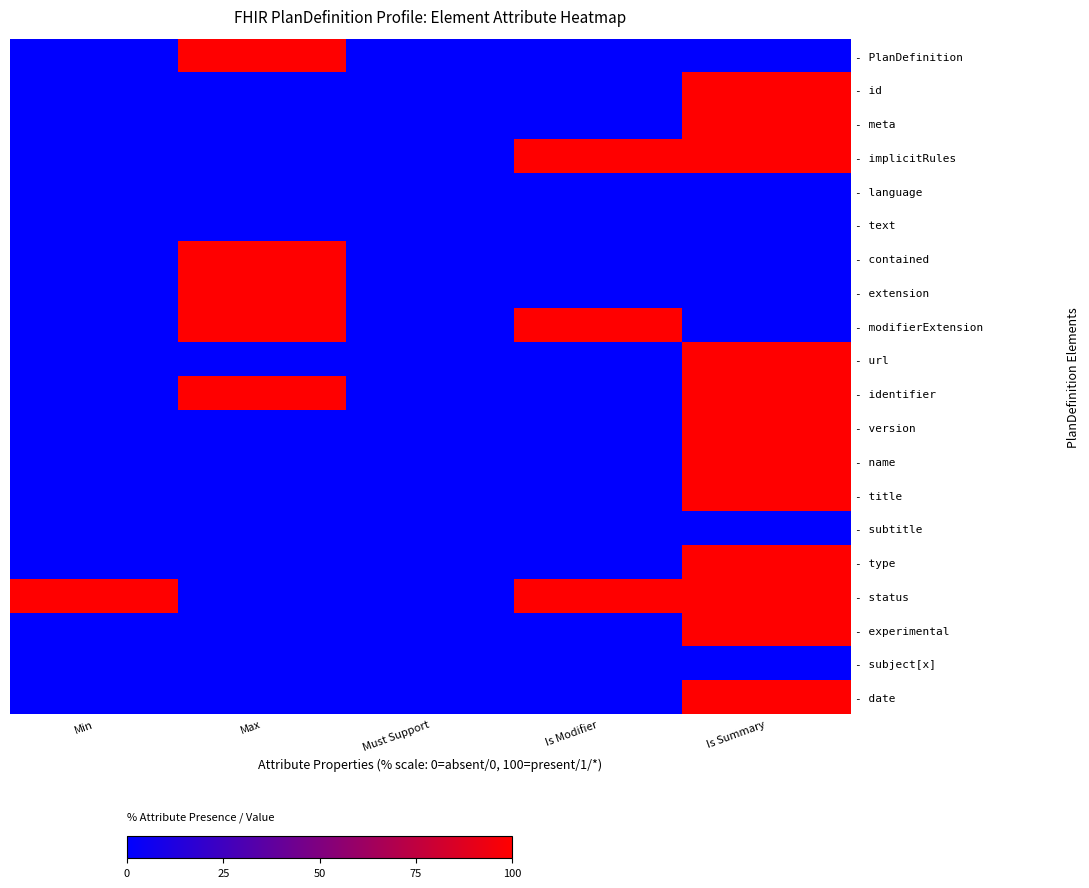

What is the difference between the highest and lowest values at Is Summary?

100